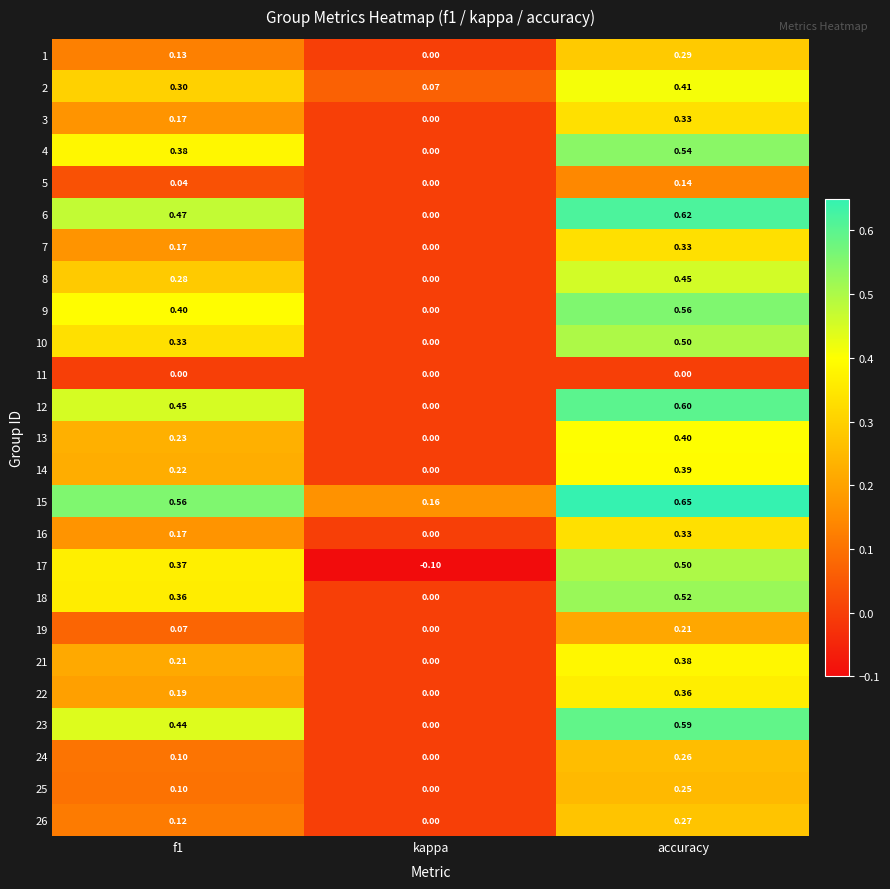

At which label is 5 closest to 0?

kappa